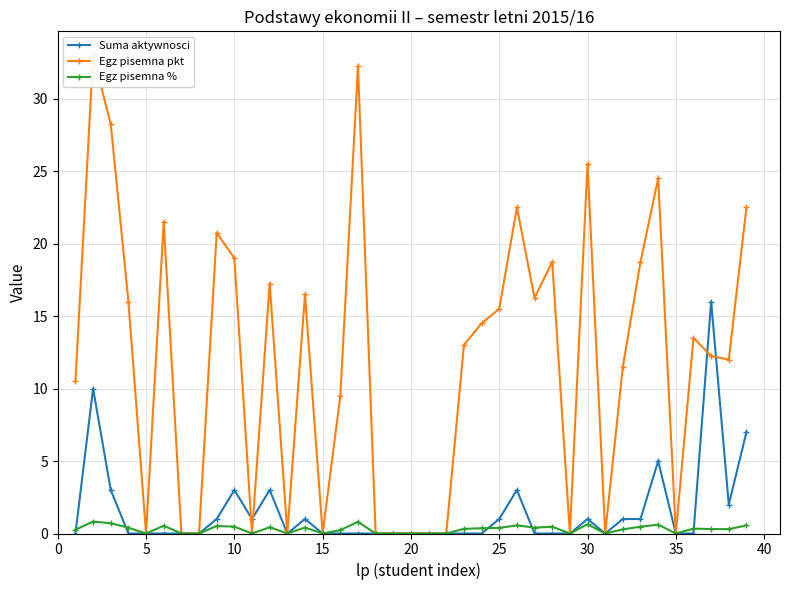

What is the difference between the second highest and second lowest values in the Suma aktywnosci series?

10.0